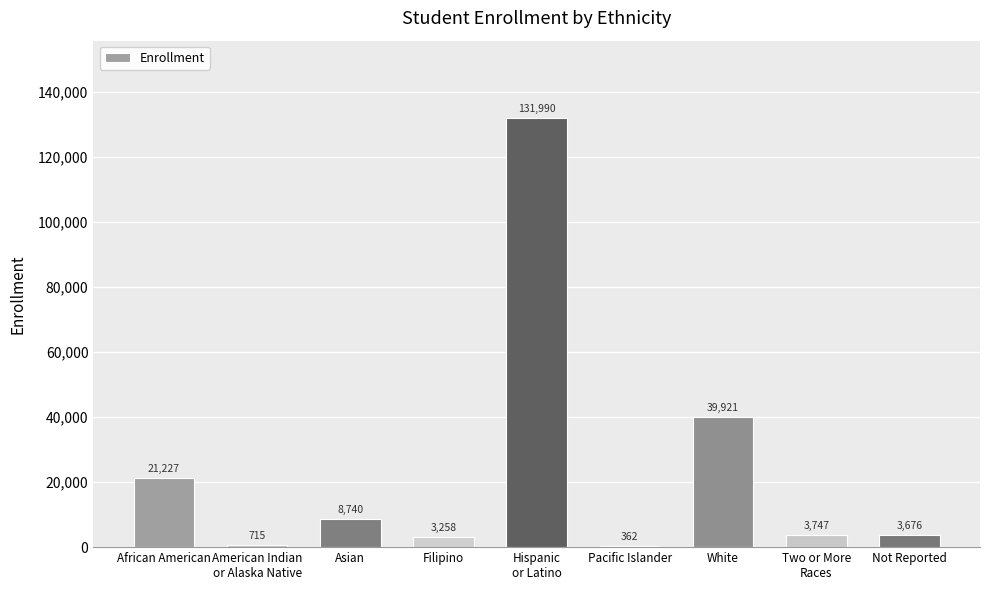

What is the change in value from African American to American Indian
or Alaska Native?

-20512